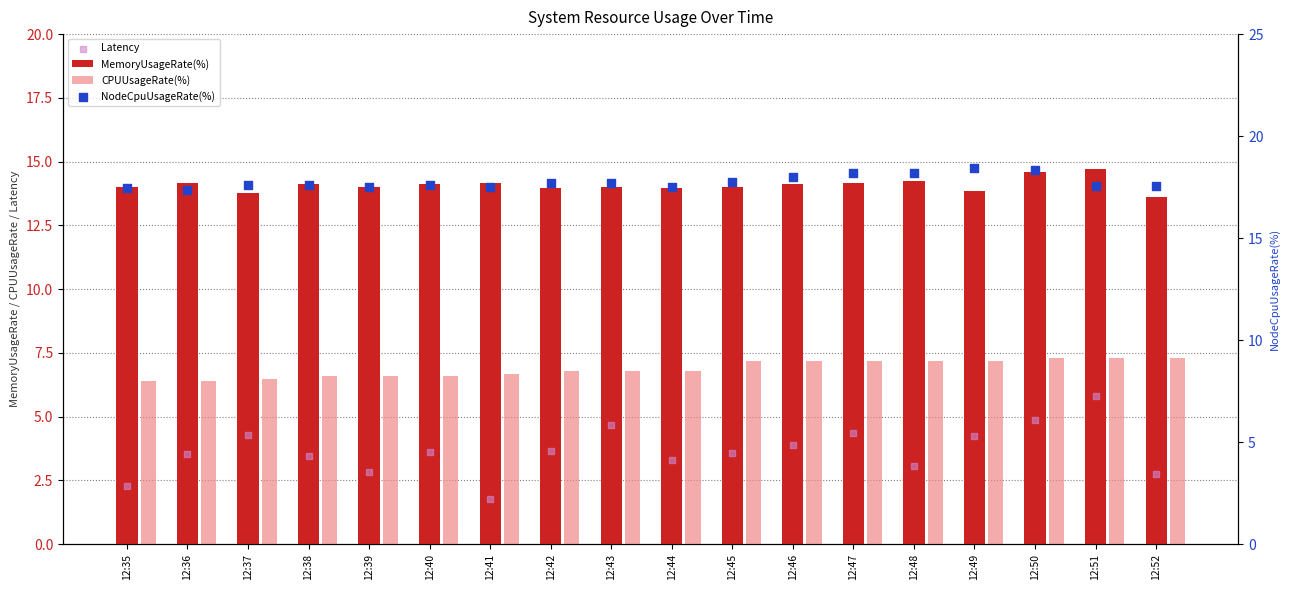

What is the total value across all series at 12:41?

40.1